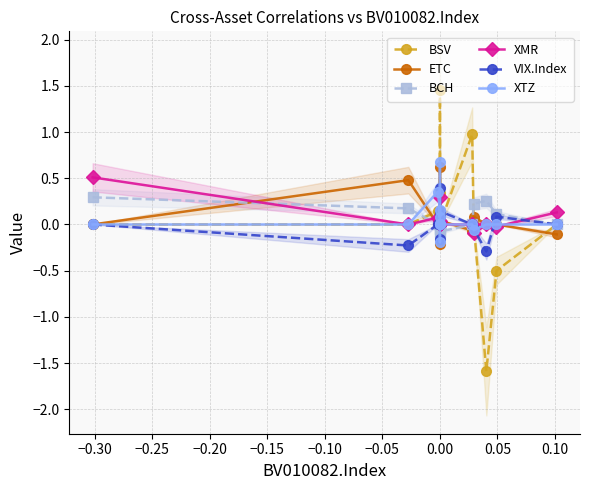

What is the difference between the second highest and second lowest values in the XTZ series?

0.4